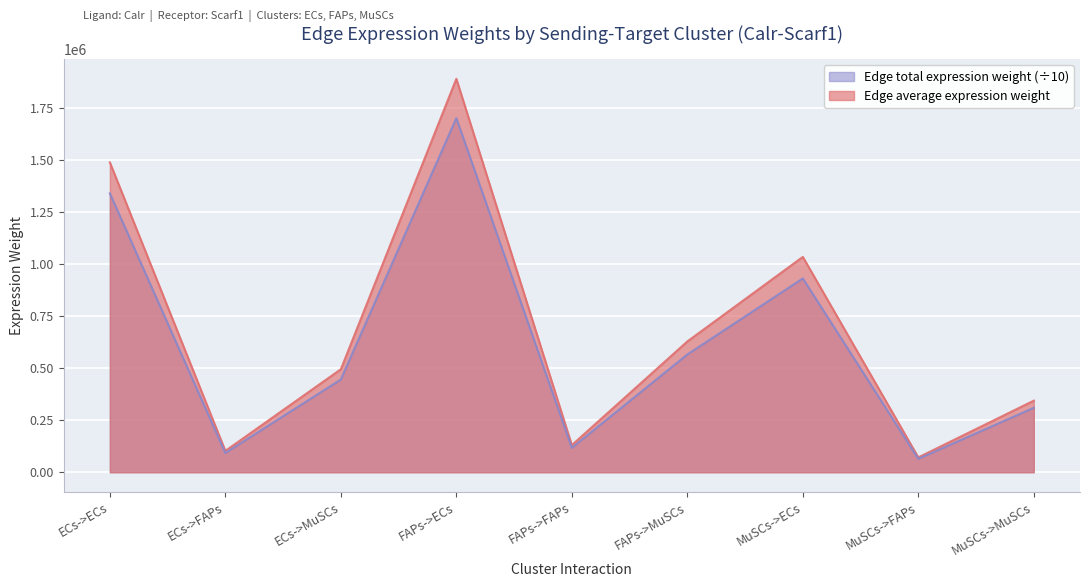

List the labels in order of Edge total expression weight value, largest first.

FAPs->ECs, ECs->ECs, MuSCs->ECs, FAPs->MuSCs, ECs->MuSCs, MuSCs->MuSCs, FAPs->FAPs, ECs->FAPs, MuSCs->FAPs